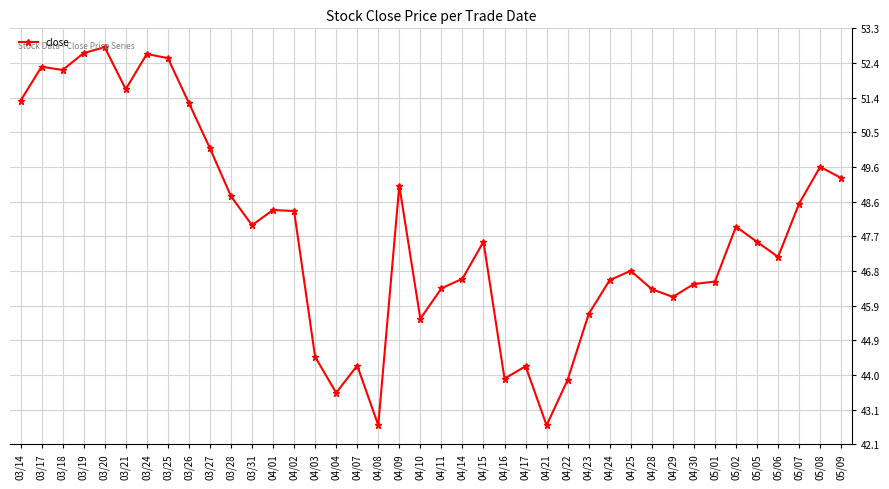

Approximately how many times larger is the value at 04/23 compared to 04/02?

0.9